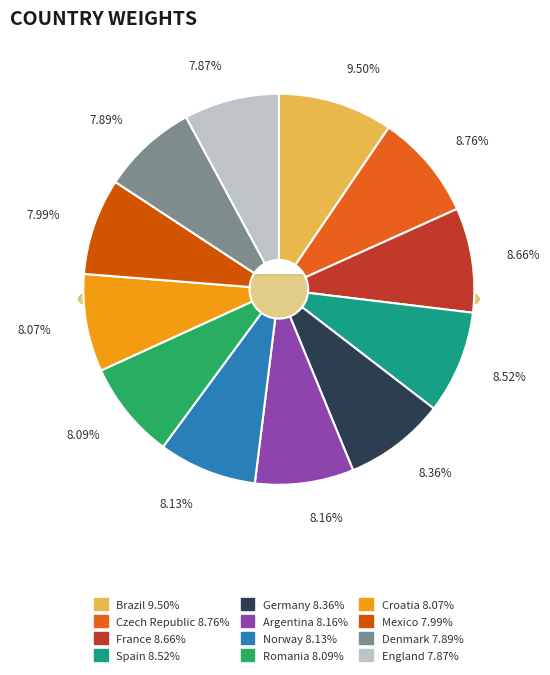

Which slice is the largest?

Brazil